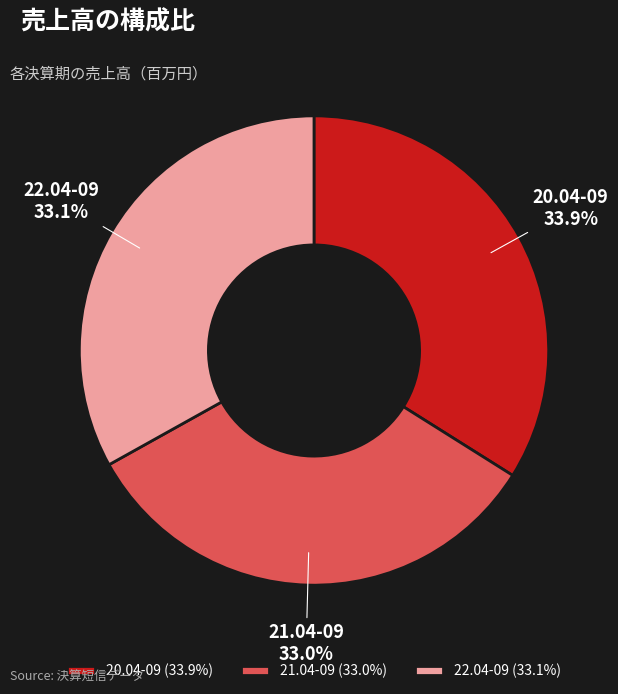

How many segments does this pie chart have?

3